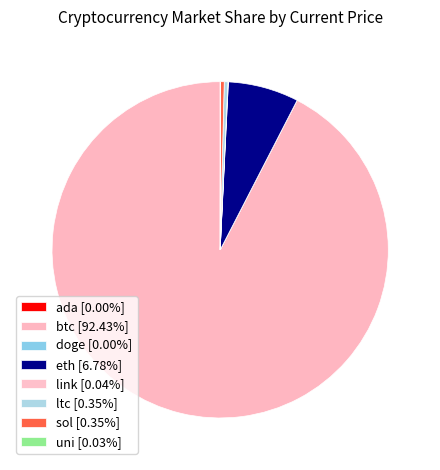

Which slice is the smallest?

doge